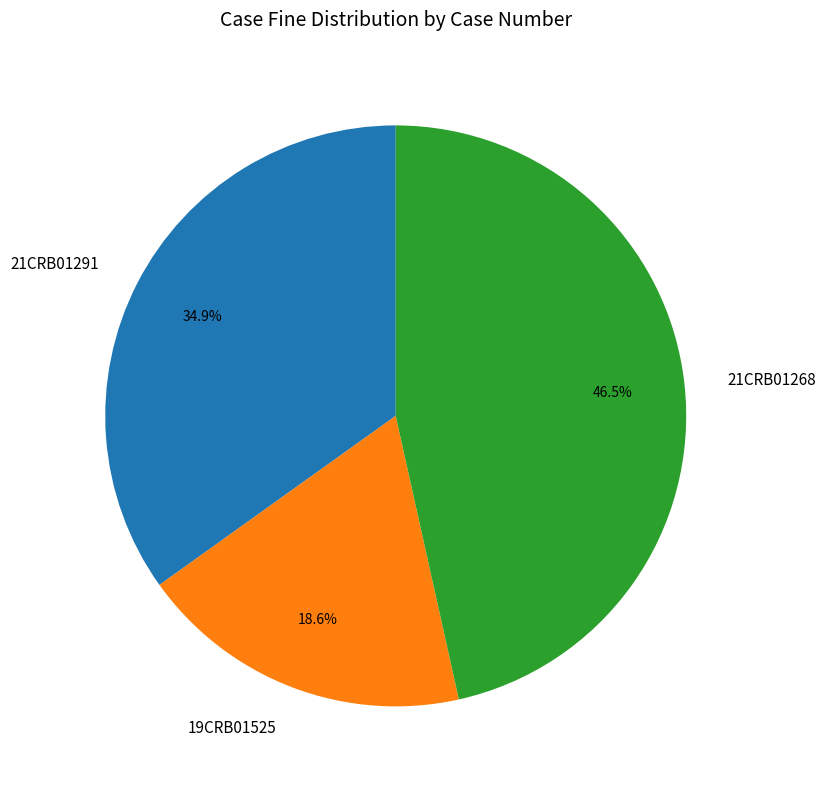

Combined, what portion of the pie is 21CRB01291 and 21CRB01268?

81.4%